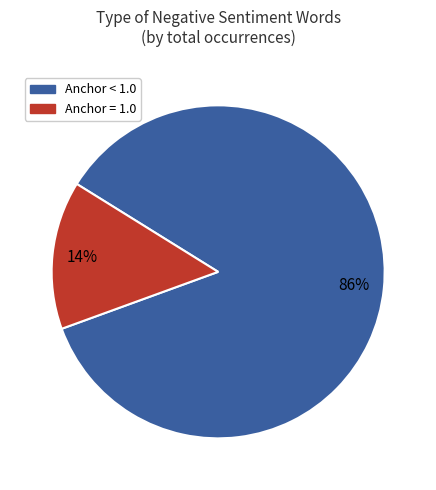

To the nearest percent, what is the average slice percentage?

50%